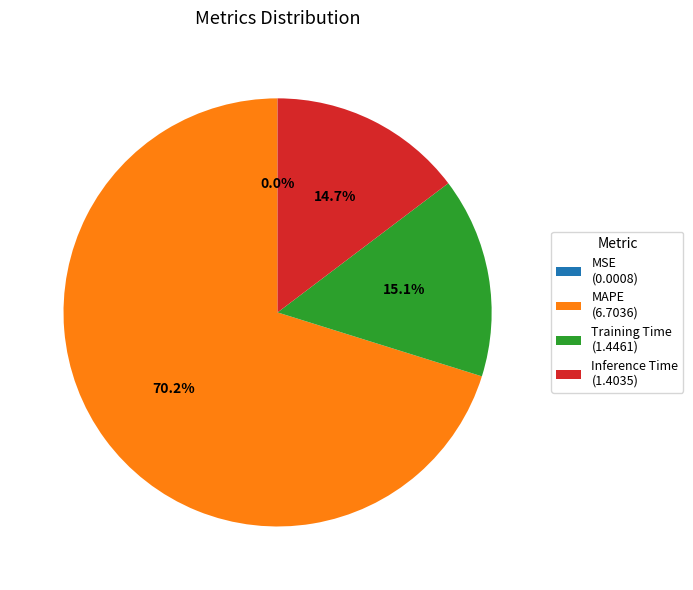

Is there a majority slice in this chart?

Yes